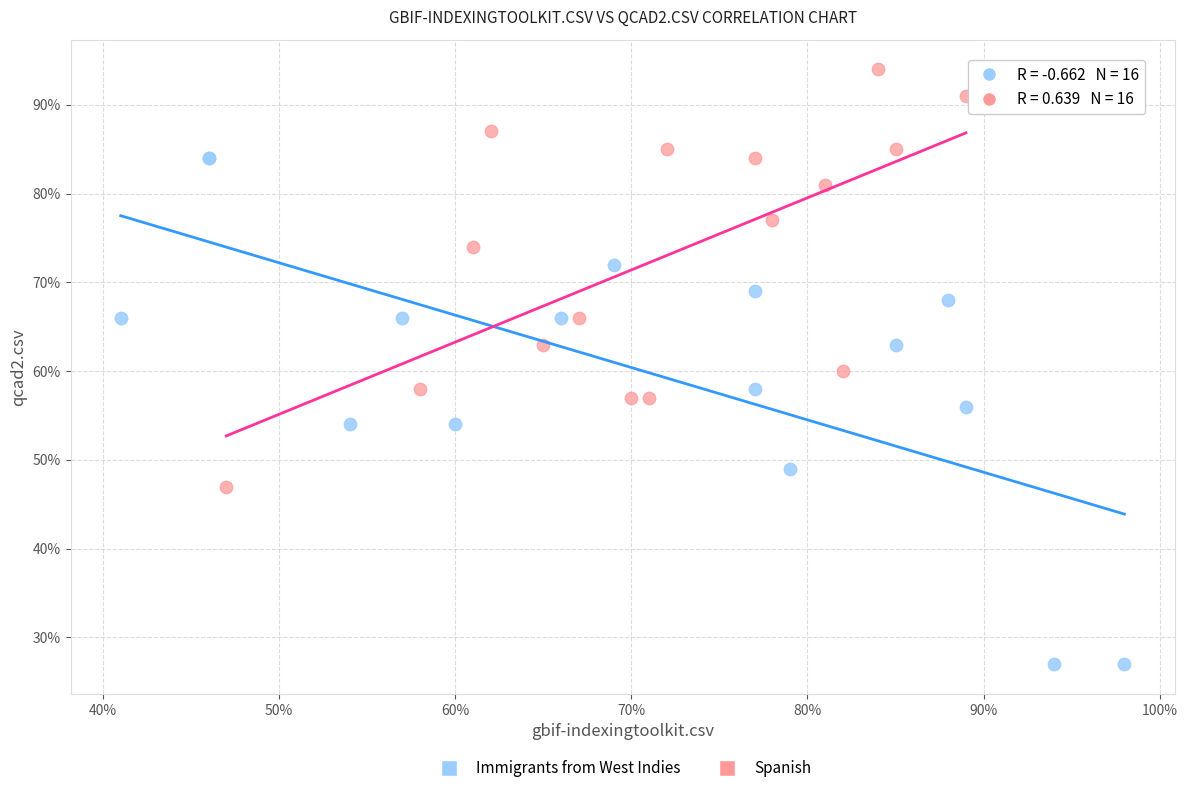

What are all the series names shown in the legend?

Immigrants from West Indies, Spanish